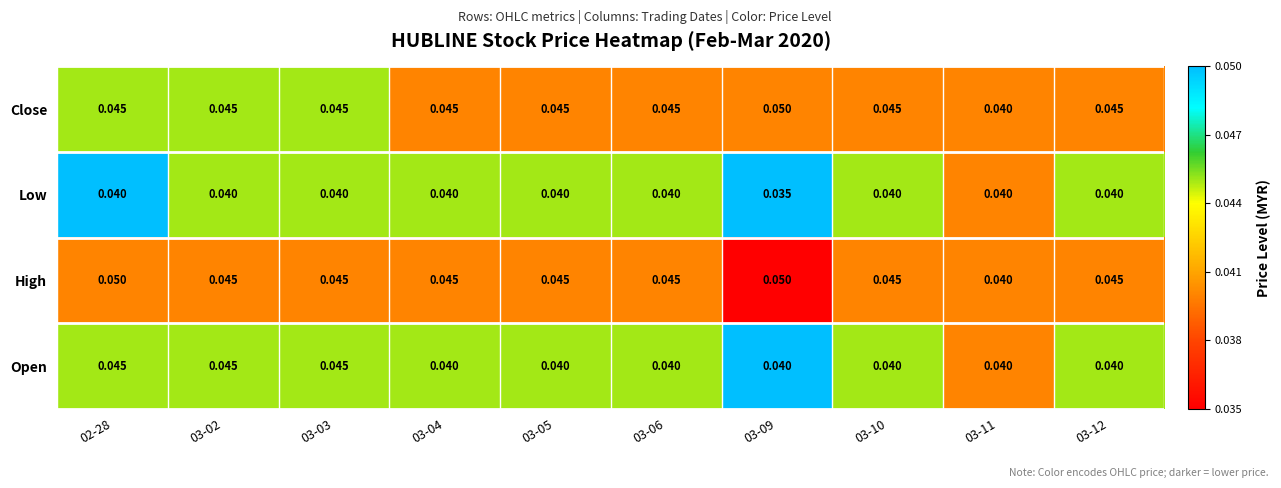

Which series has the largest total across all categories?

High